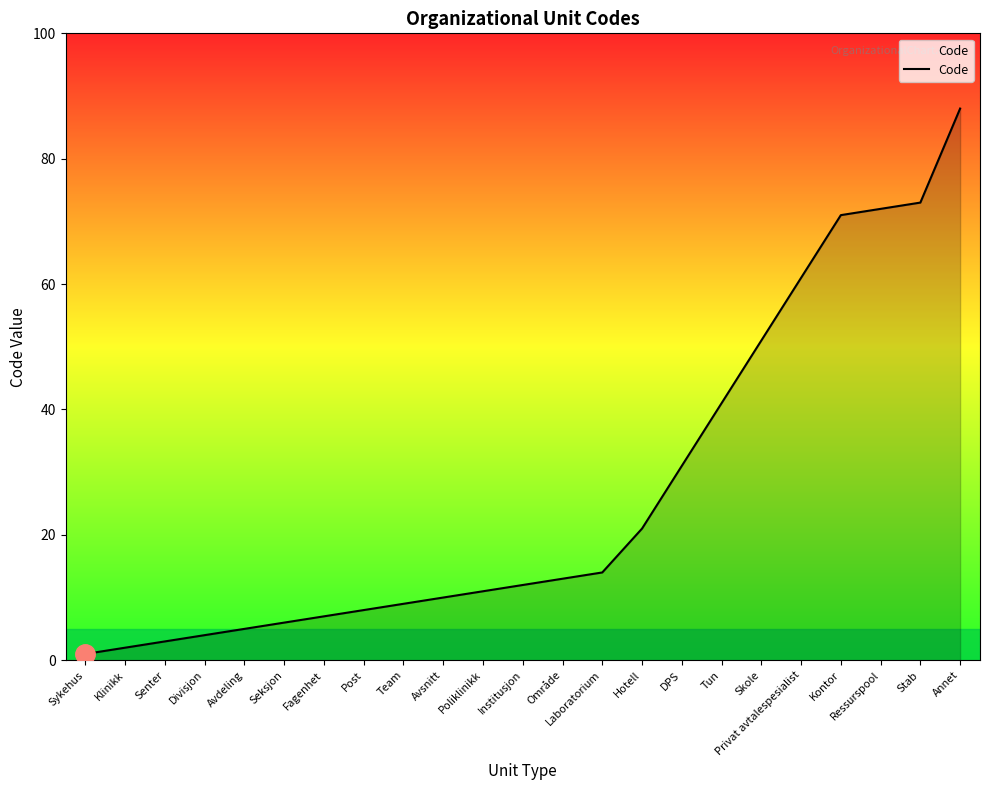

True or false: the data shows 12 at Institusjon.

True